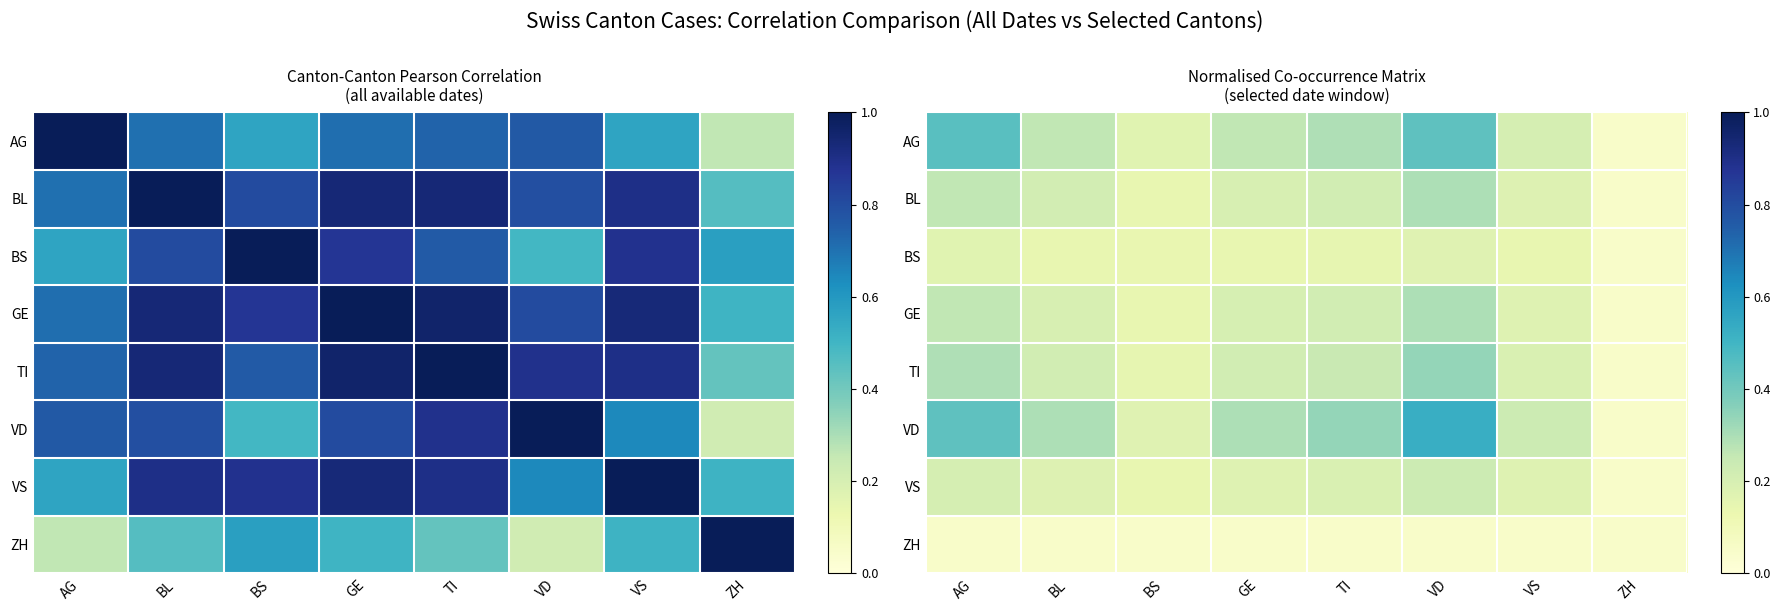

Is it true that TI equals 0.1 at AG?

False